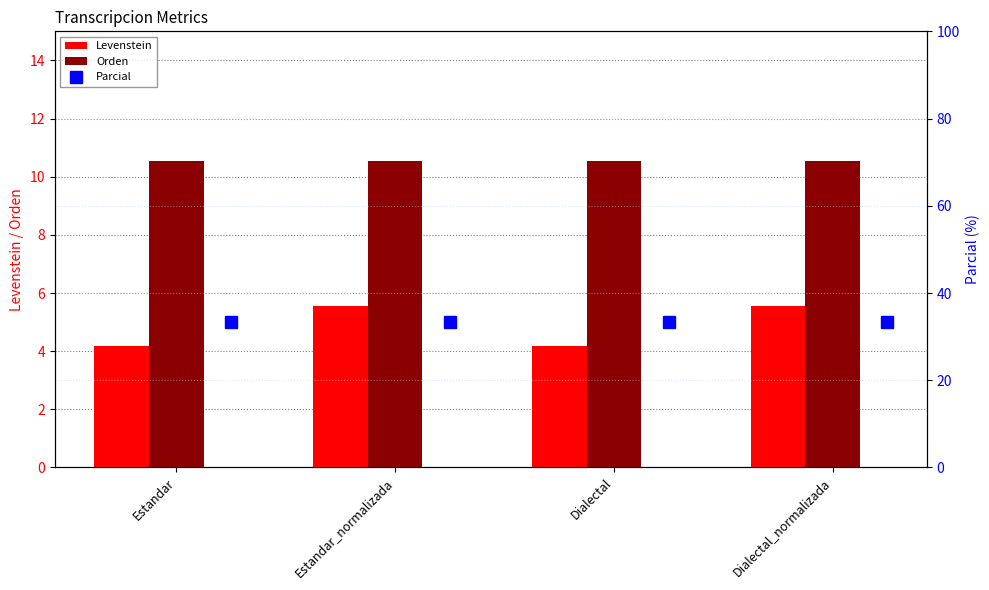

What is the approximate value of Orden at Dialectal?

10.5